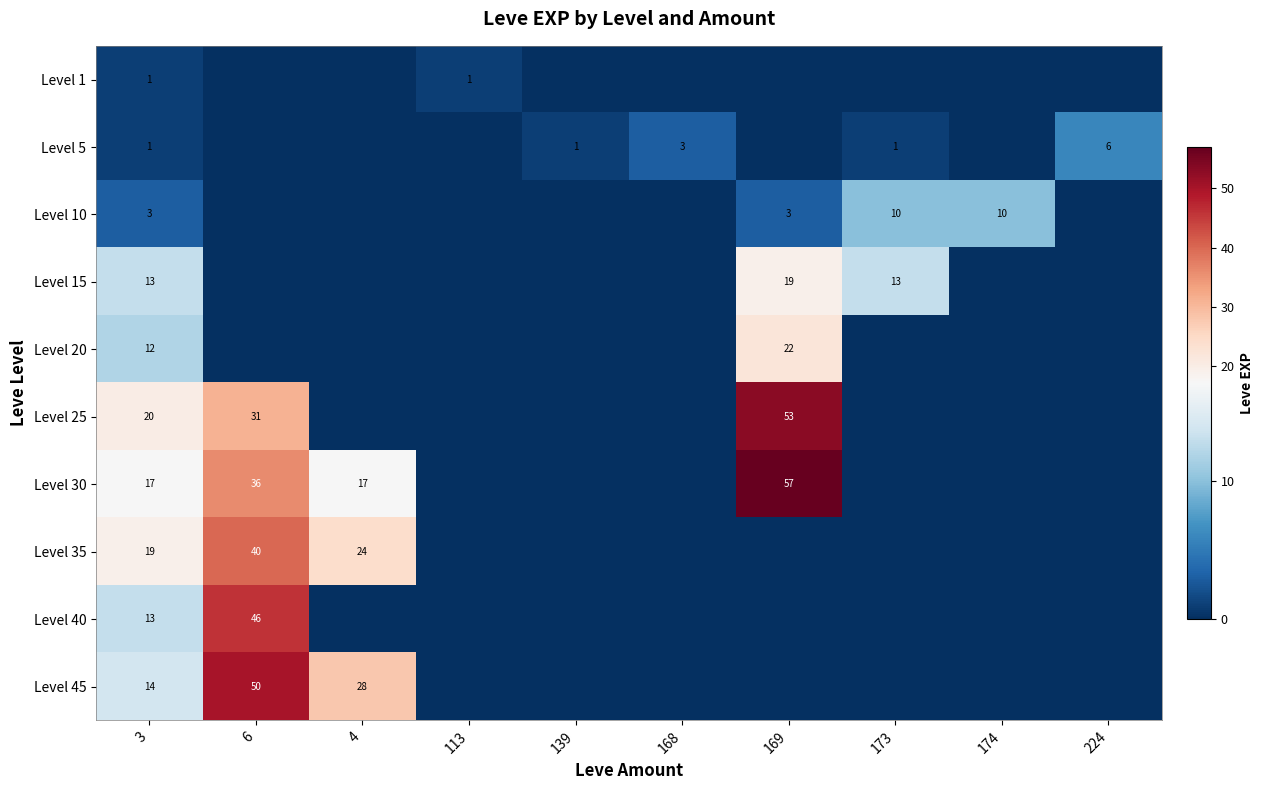

At which category is the sum across all series the highest?

6